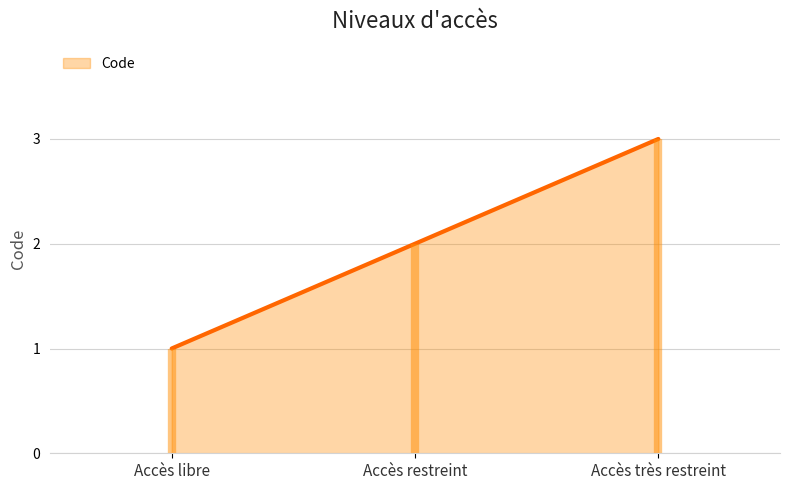

Is it true that the value at Accès restreint is 0?

False